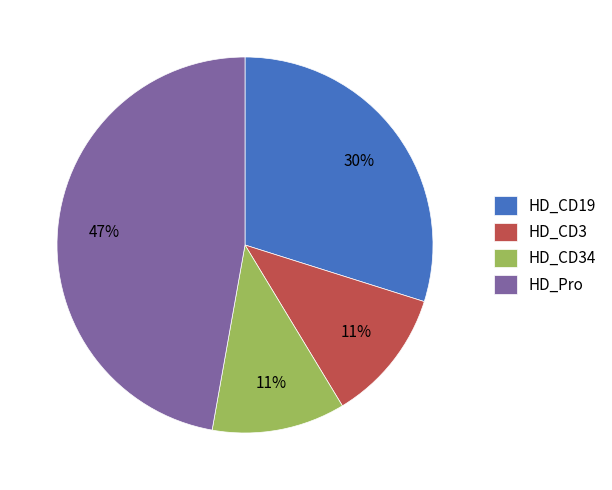

To the nearest percent, what is the difference between the largest and smallest slice percentages?

36%